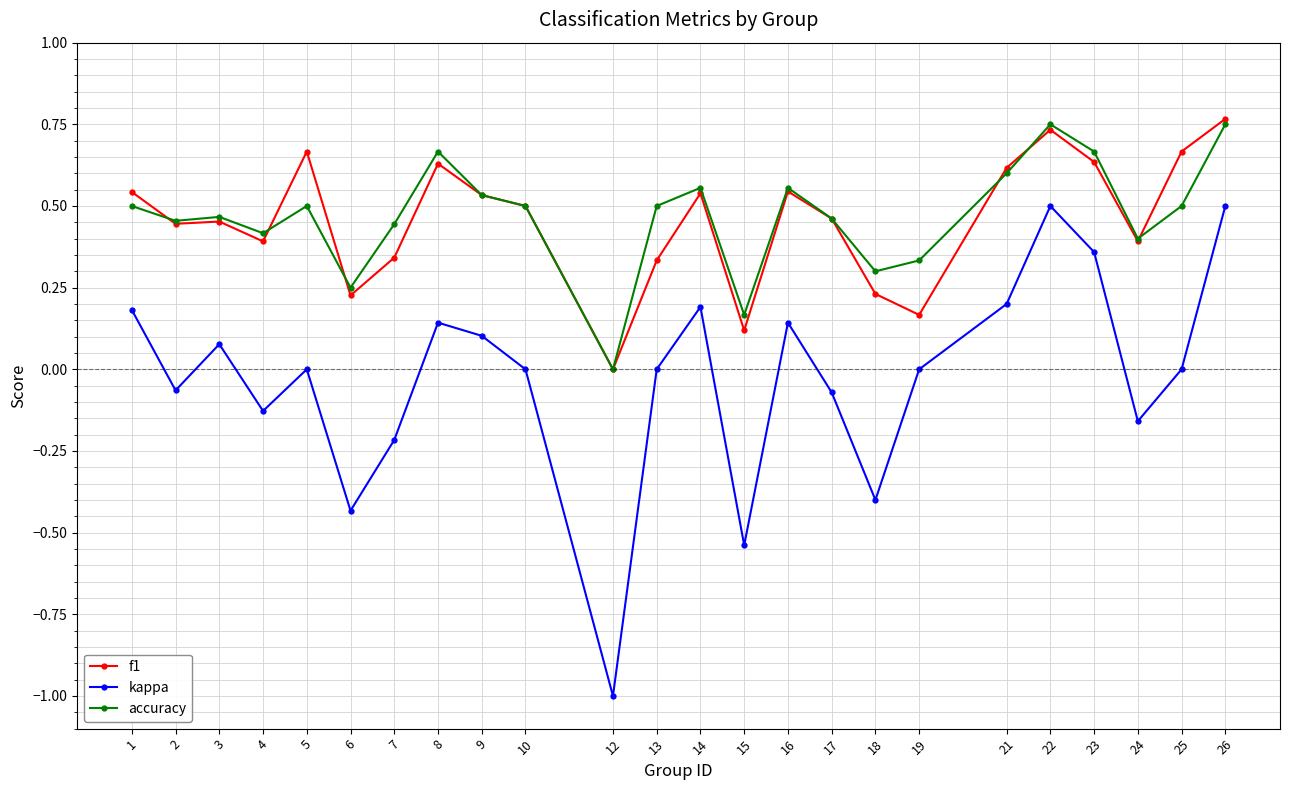

How many accuracy values are between 0 and 1?

24